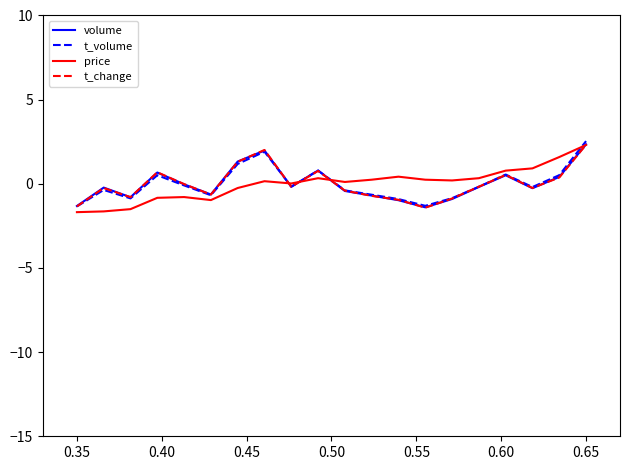

What is the minimum value for volume?

-1.4